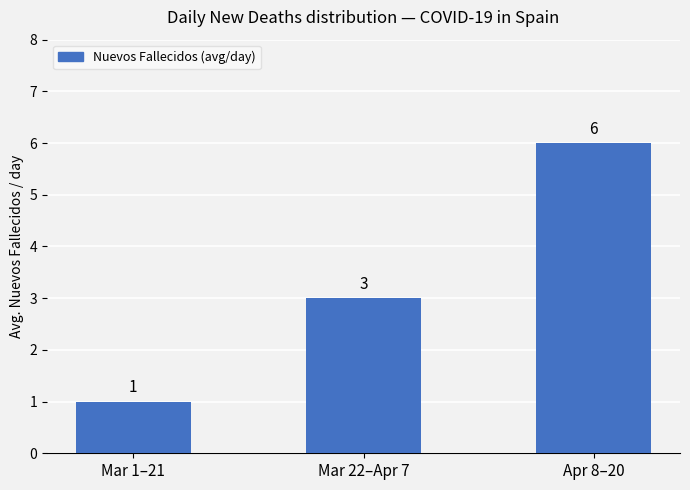

List the labels in order of value, smallest first.

Mar 1–21, Mar 22–Apr 7, Apr 8–20